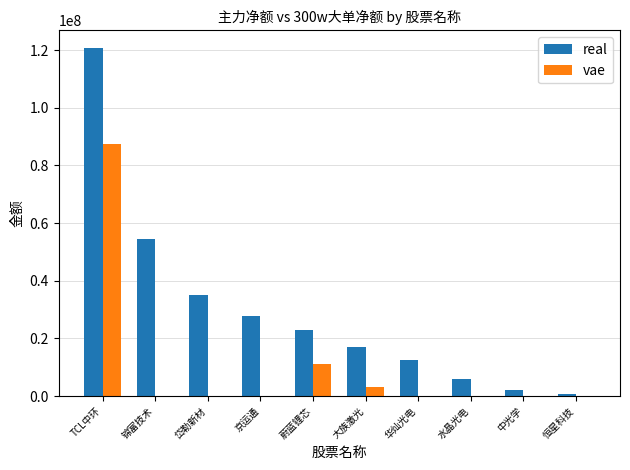

Which series has the largest total across all categories?

real